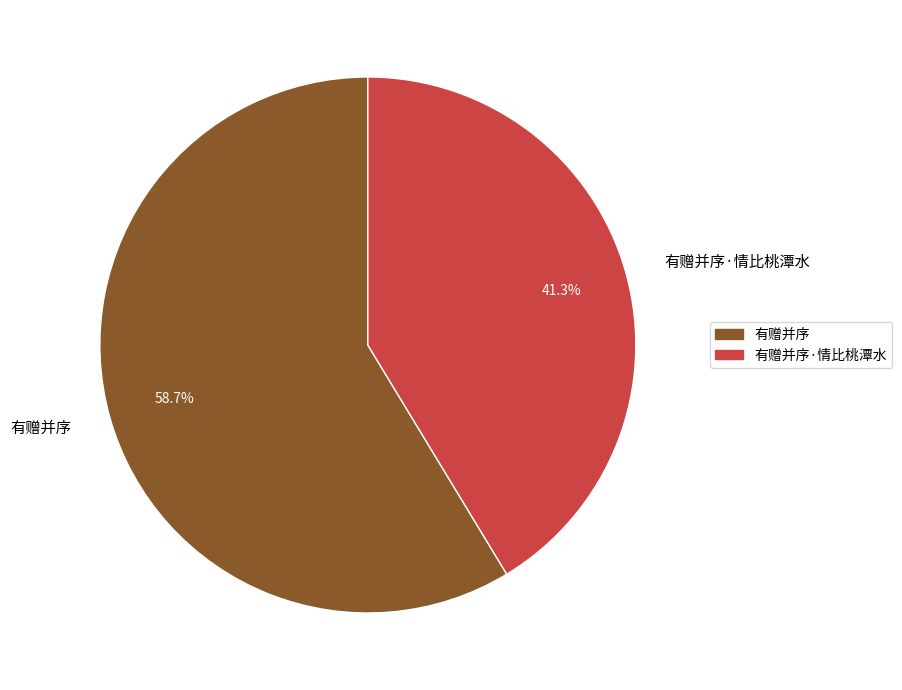

What is the ratio of the value at 有赠并序 to the value at 有赠并序·情比桃潭水?

1.4